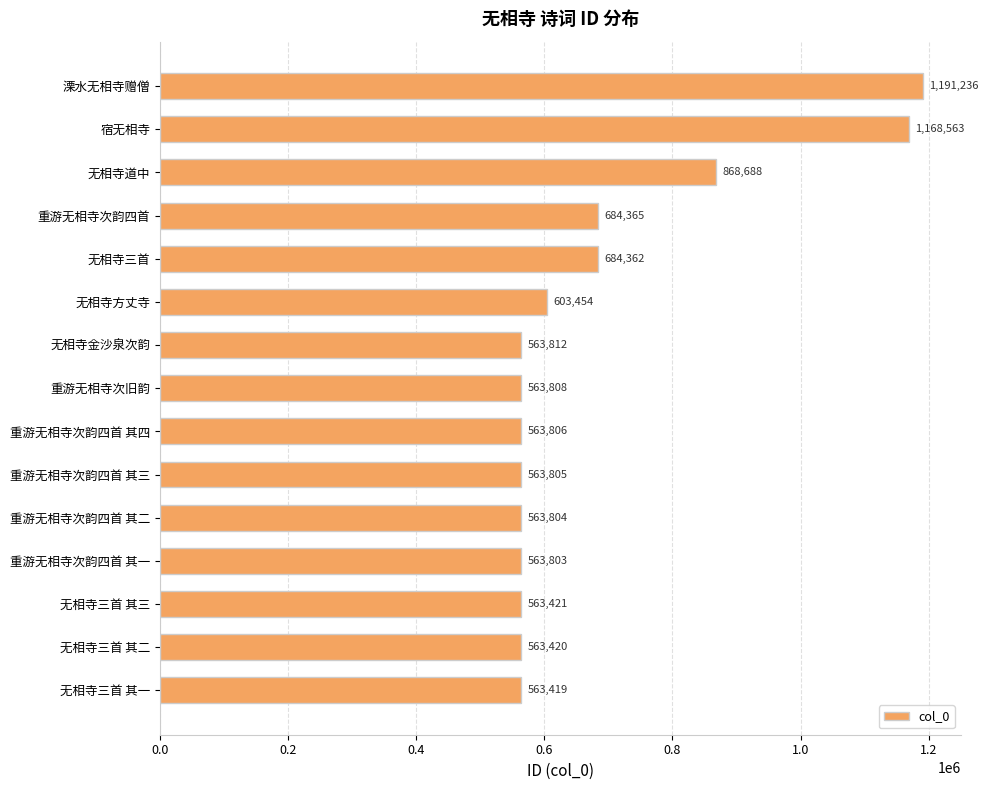

Reading top to bottom, transcribe all the data shown in this chart.

1191236	1168563	868688	684365	684362	603454	563812	563808	563806	563805	563804	563803	563421	563420	563419